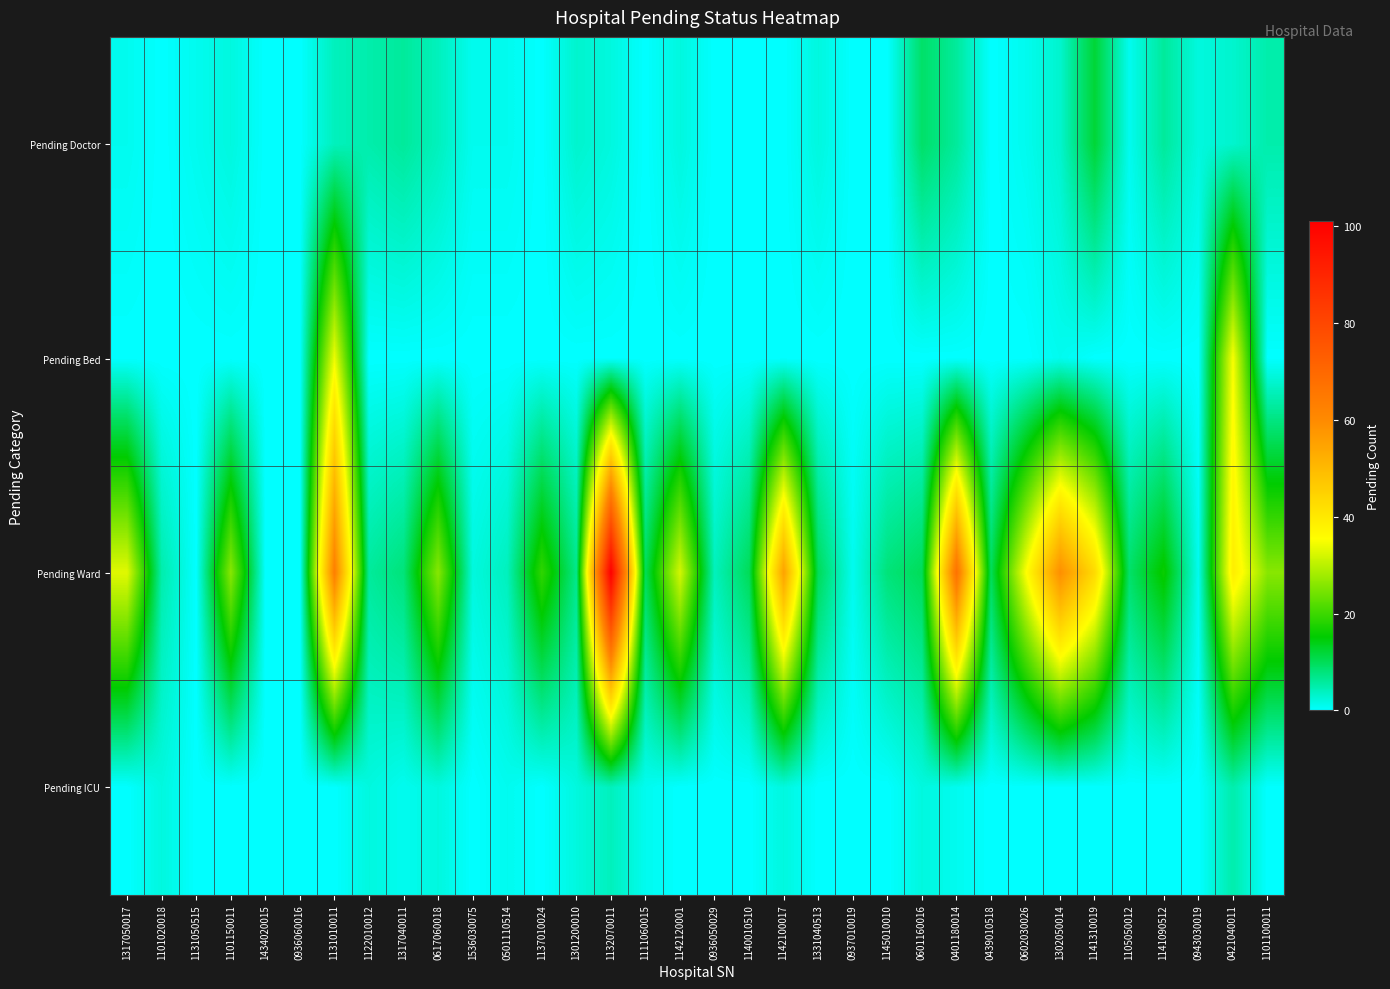

Reading left to right, extract all data points from this chart.

Pending Doctor: 1317050017=1	1101020018=0	1131050515=1	1101150011=2	1434020015=0	0936060016=0	1131010011=4	1122010012=5	1317040011=6	0617060018=4	1536030075=1	0501110514=1	1137010024=0	1301200010=3	1132070011=2	1111060015=0	1142120001=2	0936050029=0	1140010510=0	1142100017=0	1331040513=2	0937010019=0	1145010010=0	0601160016=9	0401180014=6	0439010518=0	0602030026=1	1302050014=3	1141310019=12	1105050012=1	1141090512=6	0943030019=2	0421040011=3	1101100011=5
Pending Bed: 1317050017=0	1101020018=0	1131050515=0	1101150011=0	1434020015=0	0936060016=0	1131010011=34	1122010012=0	1317040011=0	0617060018=0	1536030075=0	0501110514=0	1137010024=0	1301200010=0	1132070011=0	1111060015=0	1142120001=0	0936050029=0	1140010510=0	1142100017=0	1331040513=0	0937010019=0	1145010010=0	0601160016=0	0401180014=0	0439010518=0	0602030026=0	1302050014=1	1141310019=0	1105050012=0	1141090512=0	0943030019=0	0421040011=35	1101100011=0
Pending Ward: 1317050017=33	1101020018=5	1131050515=0	1101150011=26	1434020015=0	0936060016=0	1131010011=63	1122010012=6	1317040011=8	0617060018=26	1536030075=2	0501110514=4	1137010024=19	1301200010=7	1132070011=101	1111060015=10	1142120001=32	0936050029=4	1140010510=10	1142100017=55	1331040513=10	0937010019=1	1145010010=8	0601160016=10	0401180014=67	0439010518=10	0602030026=35	1302050014=59	1141310019=43	1105050012=9	1141090512=16	0943030019=1	0421040011=39	1101100011=26
Pending ICU: 1317050017=0	1101020018=2	1131050515=0	1101150011=0	1434020015=0	0936060016=0	1131010011=0	1122010012=2	1317040011=1	0617060018=2	1536030075=0	0501110514=1	1137010024=0	1301200010=2	1132070011=4	1111060015=1	1142120001=0	0936050029=0	1140010510=0	1142100017=2	1331040513=0	0937010019=0	1145010010=0	0601160016=2	0401180014=1	0439010518=0	0602030026=0	1302050014=0	1141310019=0	1105050012=0	1141090512=0	0943030019=0	0421040011=5	1101100011=0